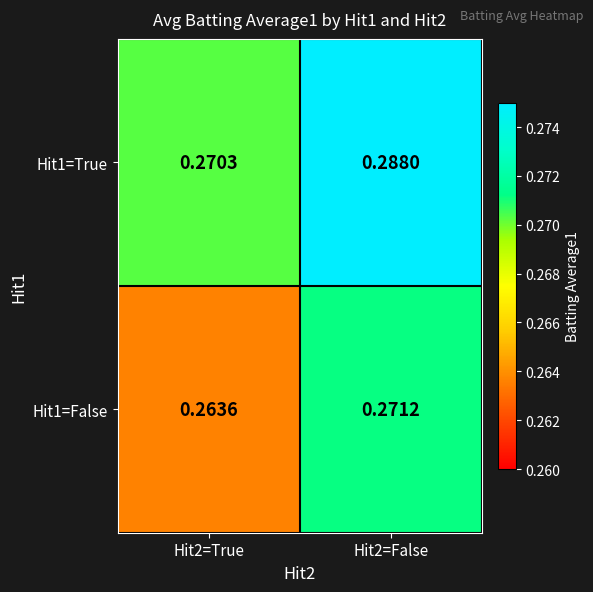

Rank the series by their average value, from lowest to highest.

Hit1=False, Hit1=True